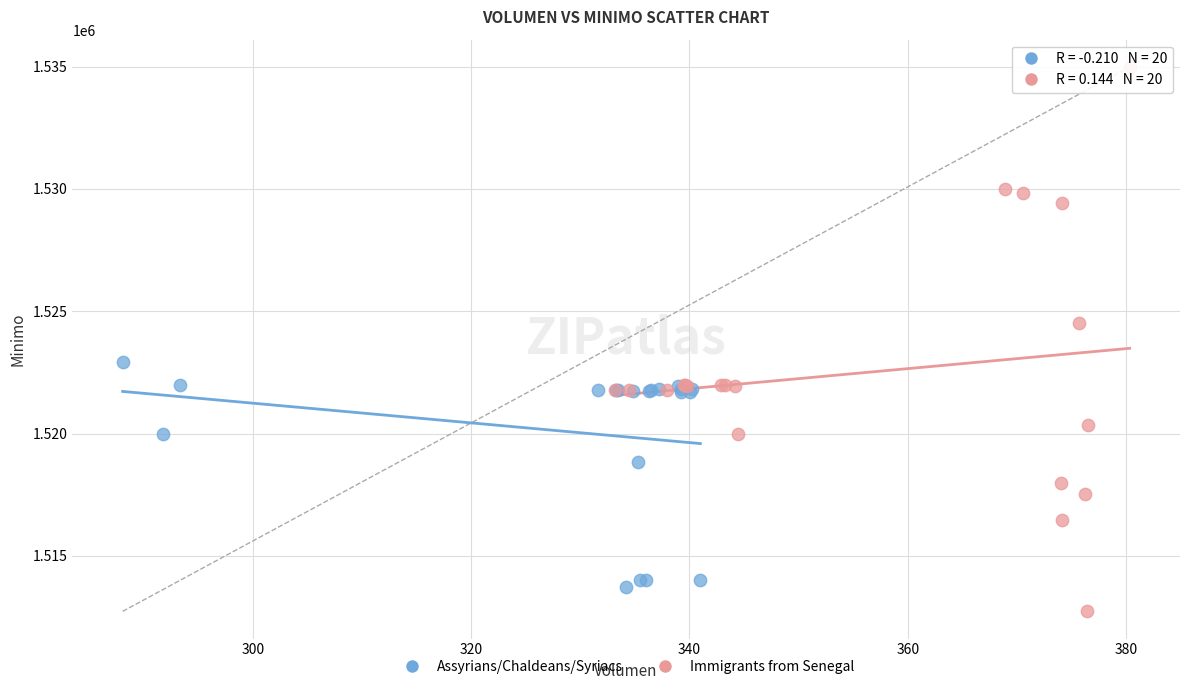

Which series has the widest spread of Y values?

Immigrants from Senegal